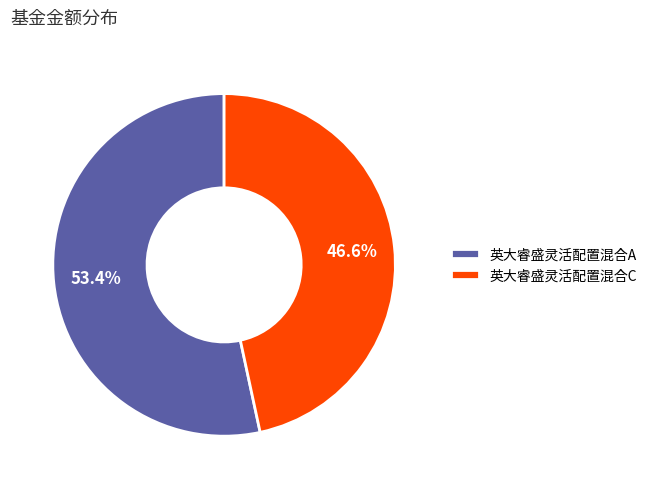

To the nearest percent, what is the combined percentage of 英大睿盛灵活配置混合A and 英大睿盛灵活配置混合C?

100%